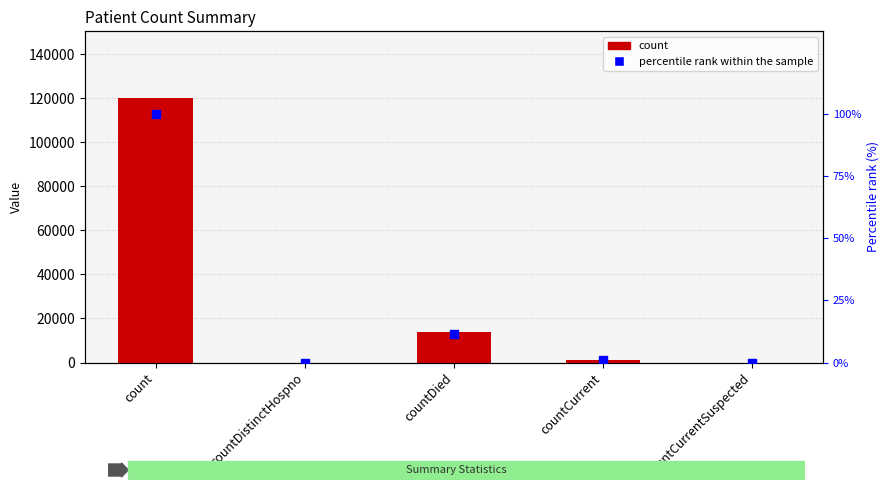

Which series contains the highest Y value?

count